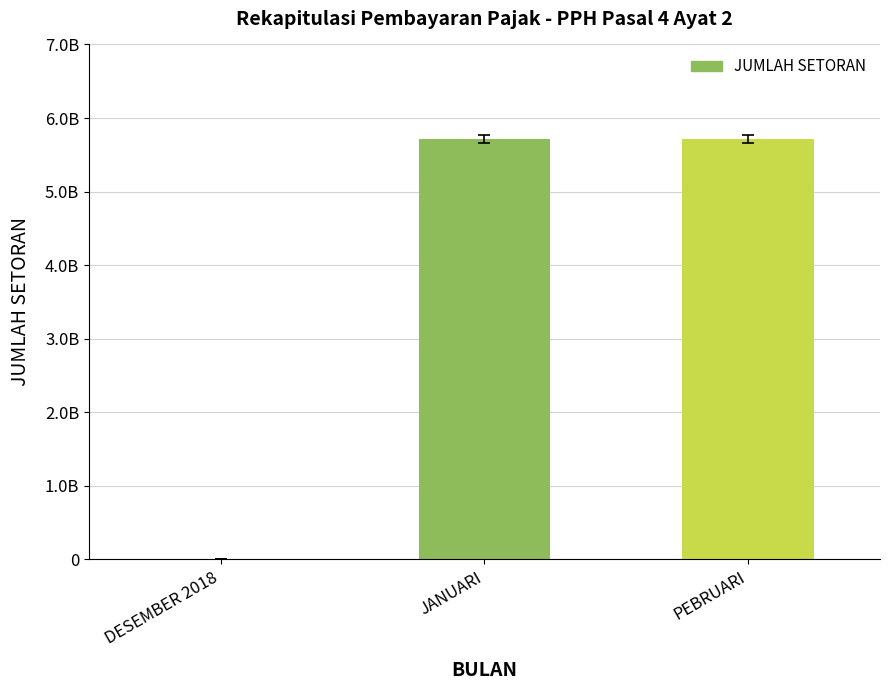

What is the label of the 3rd bar from the right?

DESEMBER 2018